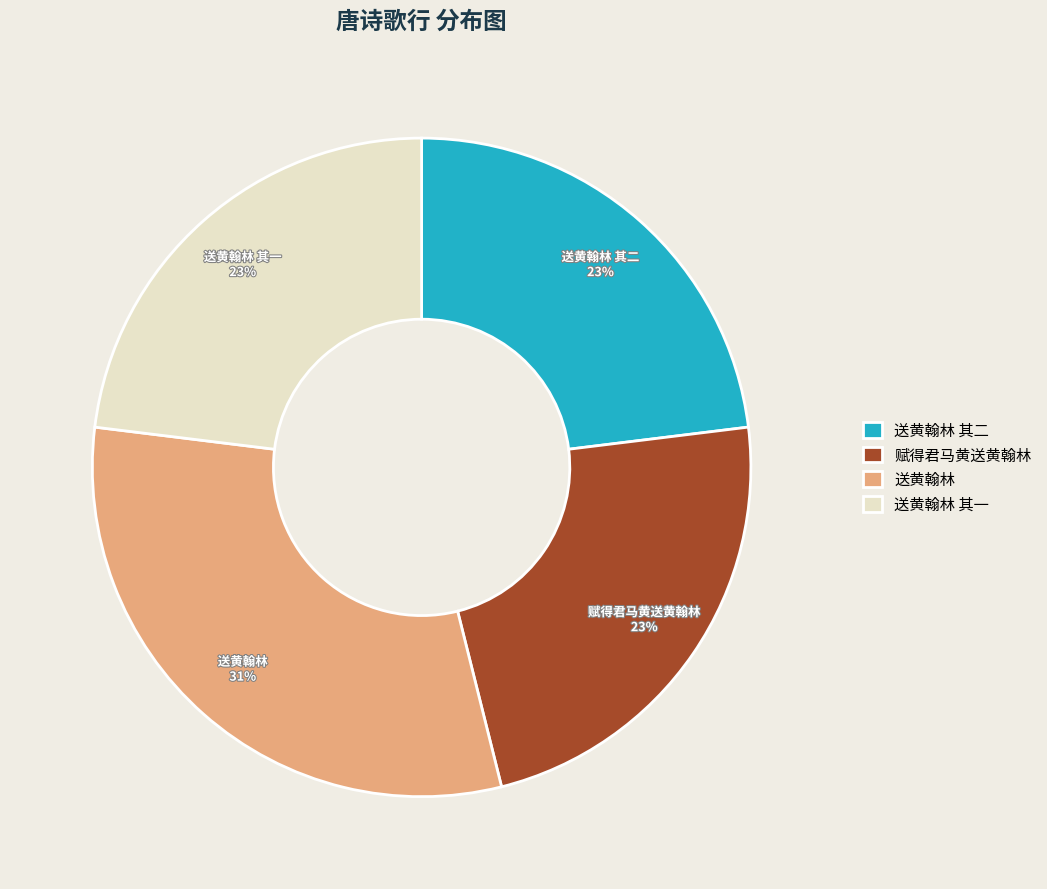

Does any single category account for the majority?

No